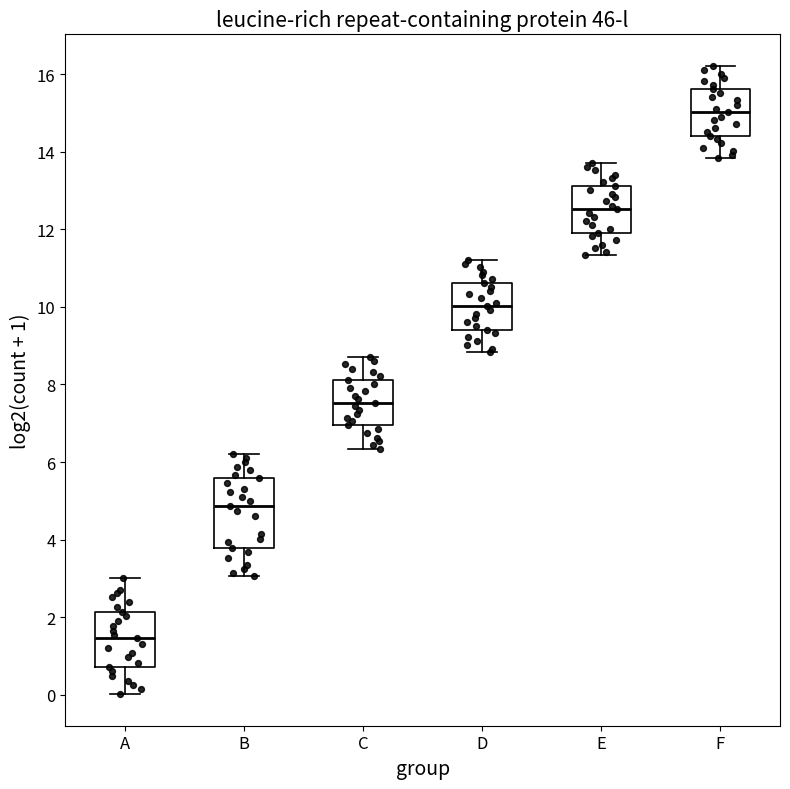

Which box is the tallest, from its lower edge to its upper edge?

B